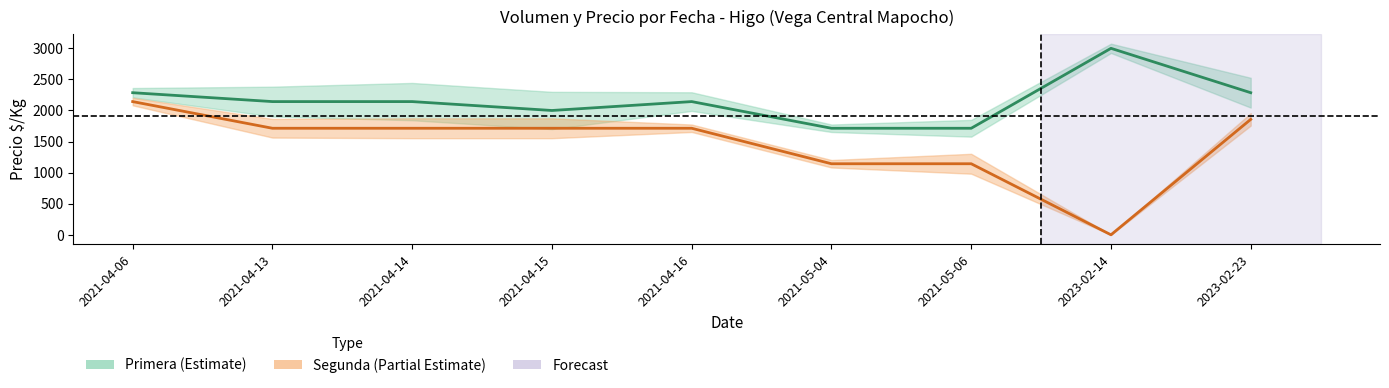

Which series has the largest total across all categories?

Primera_Precio